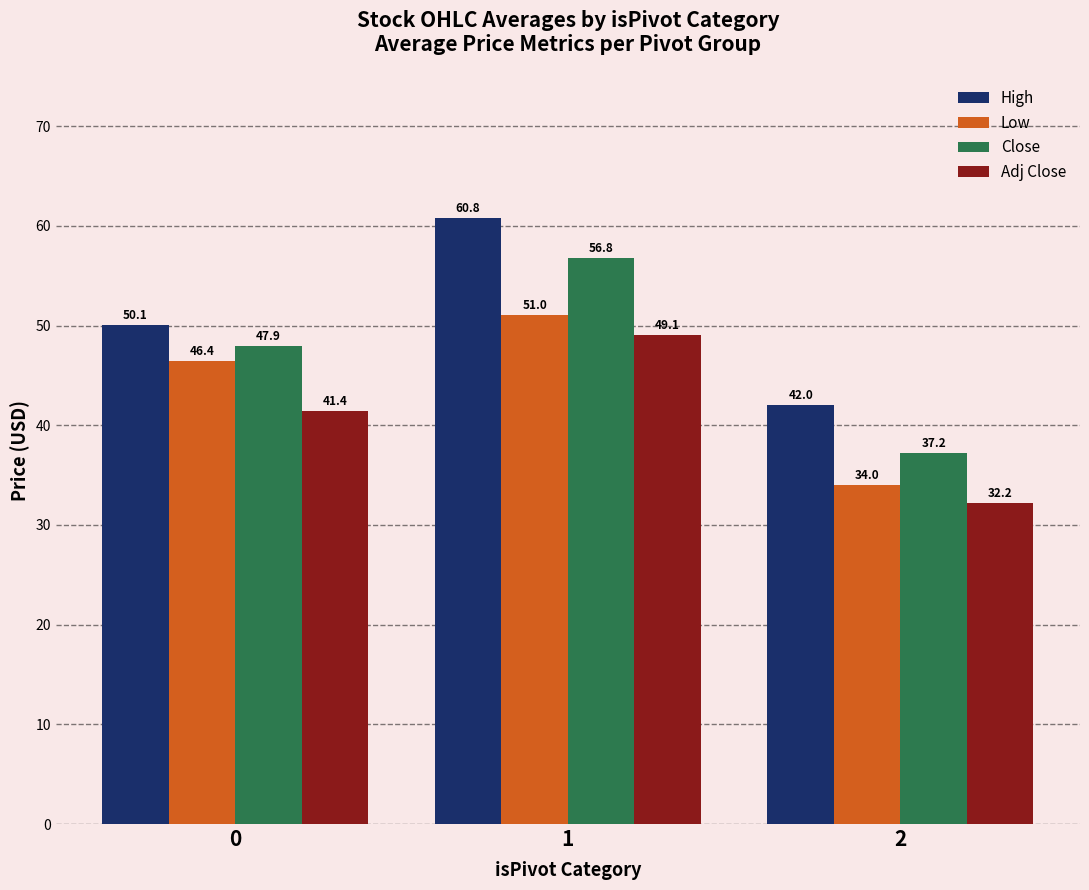

How many data points in Close are above 47?

2